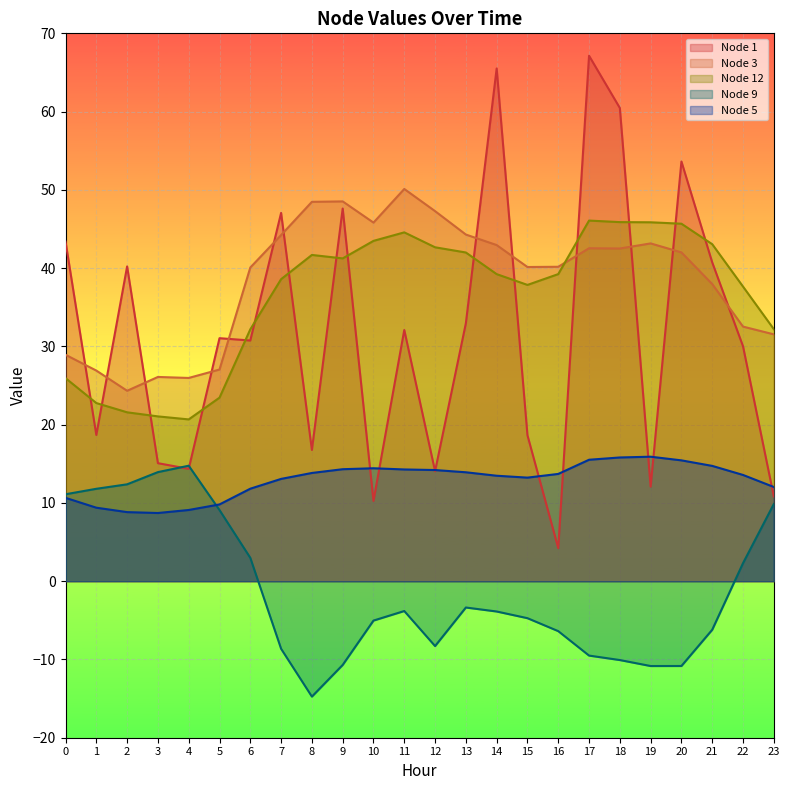

Between 14 and 13, which is larger?

14